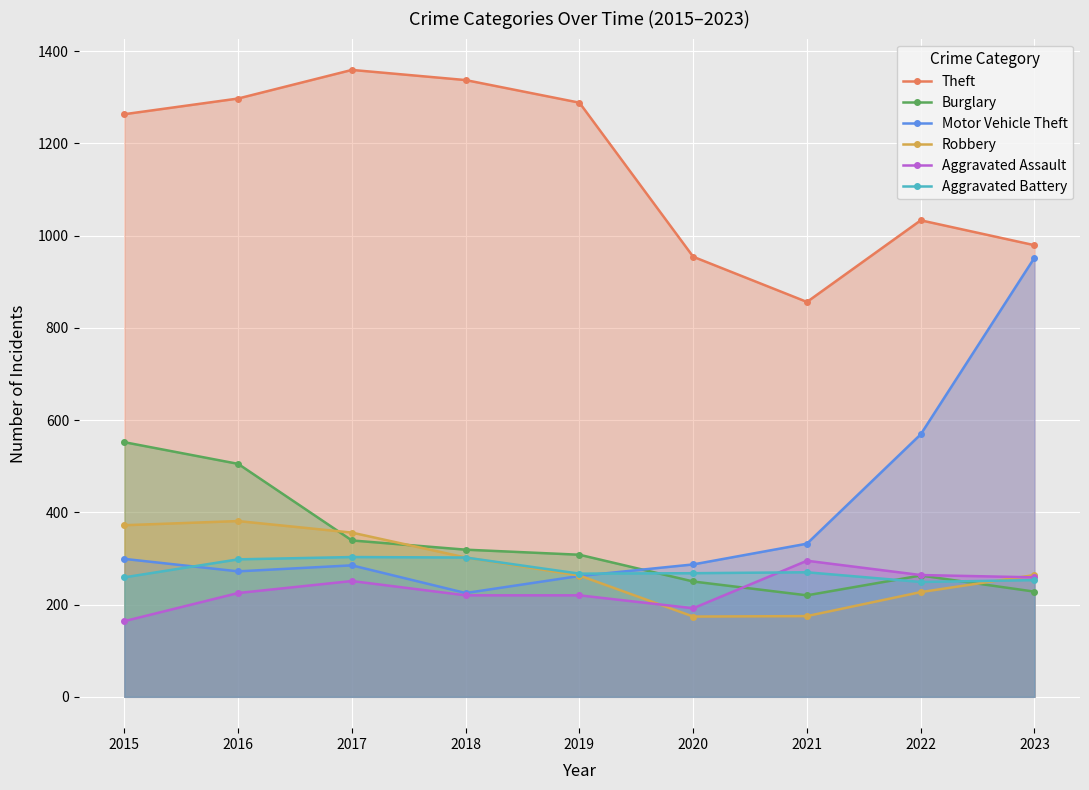

Which has a higher value, 2020 or 2019?

2019